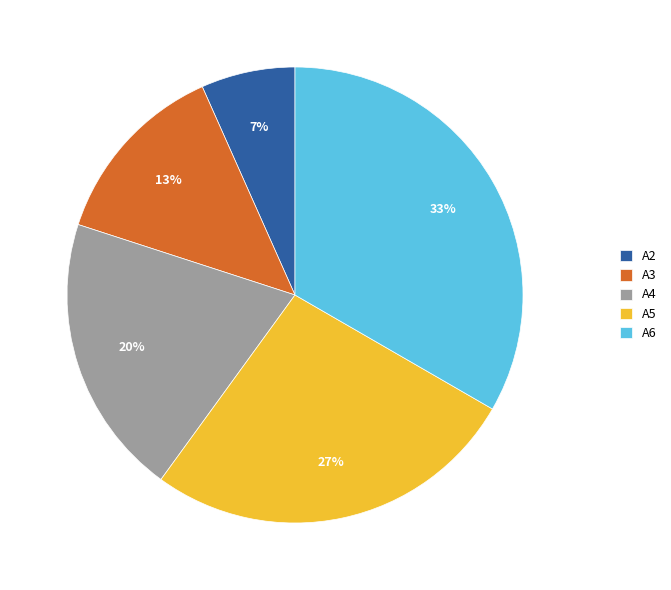

To the nearest percent, what percentage of the pie is A4?

20%